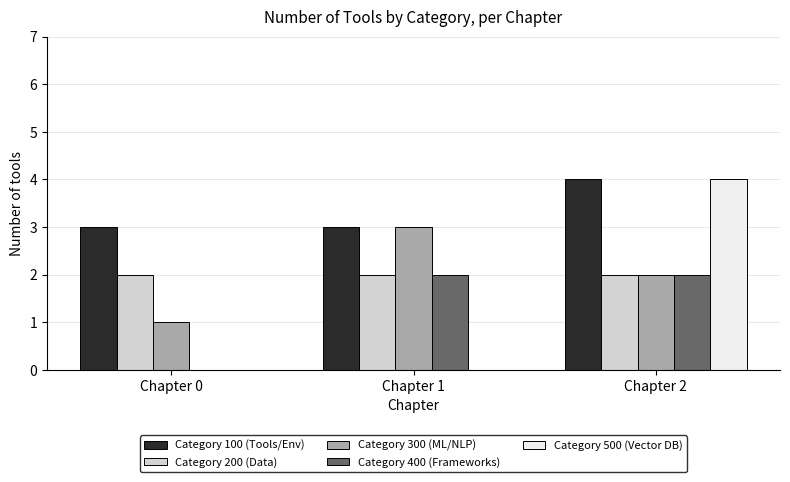

What is the sum of all Category 500 (Vector DB) values?

4